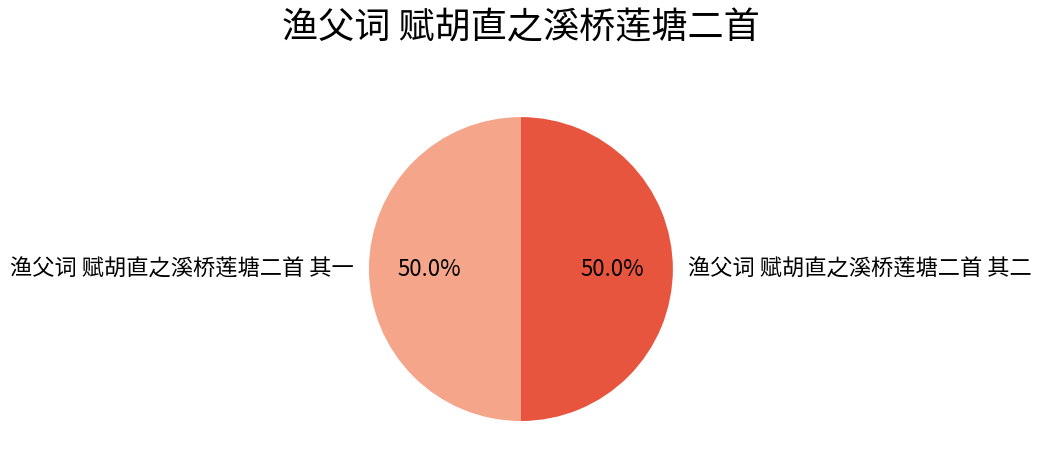

How much of the chart is everything except 渔父词 赋胡直之溪桥莲塘二首 其二?

50.0%